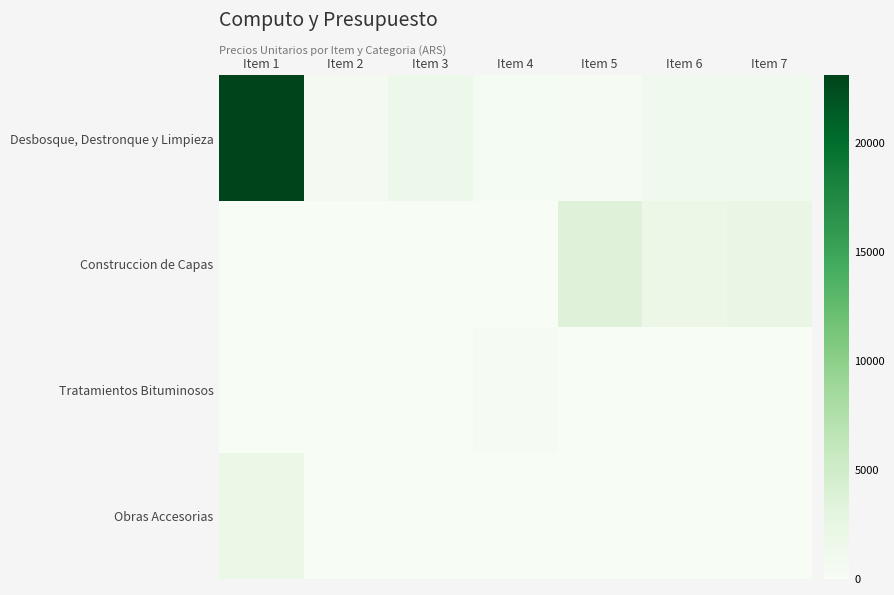

Reading left to right, list all the values displayed in this chart.

Desbosque, Destronque y Limpieza: Item 1=23086.0	Item 2=482.9	Item 3=1694.7	Item 4=363.2	Item 5=283.9	Item 6=996.9	Item 7=1084.7
Construccion de Capas: Item 1=0.0	Item 2=0.0	Item 3=0.0	Item 4=0.0	Item 5=3508.5	Item 6=1716.4	Item 7=2184.1
Tratamientos Bituminosos: Item 1=0.0	Item 2=12.9	Item 3=10.3	Item 4=187.3	Item 5=48.3	Item 6=0.0	Item 7=0.0
Obras Accesorias: Item 1=1965.4	Item 2=0.0	Item 3=0.0	Item 4=0.0	Item 5=0.0	Item 6=0.0	Item 7=0.0